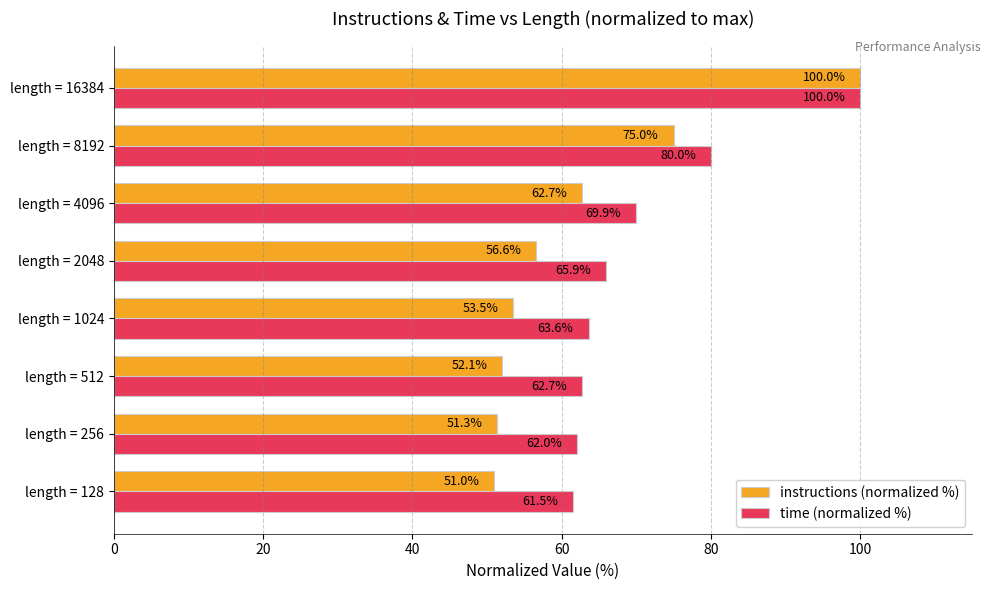

The time (normalized %) series shows 65.9 at length = 2048. True or false?

True